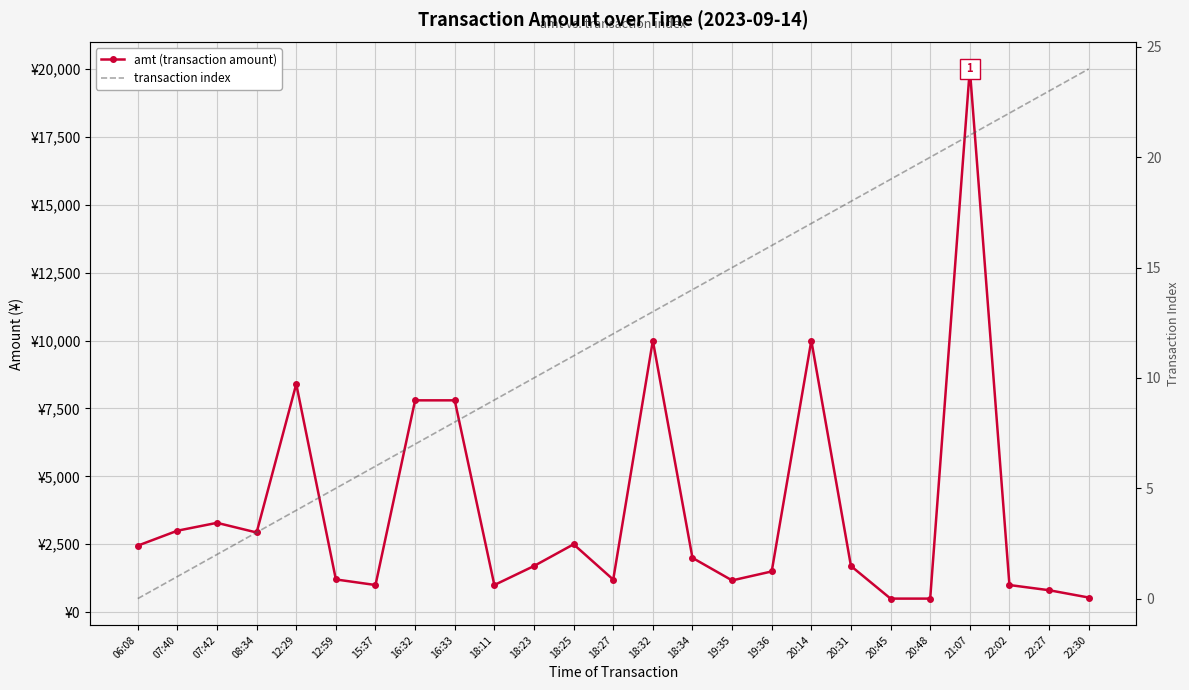

How many data points does each series have?

25